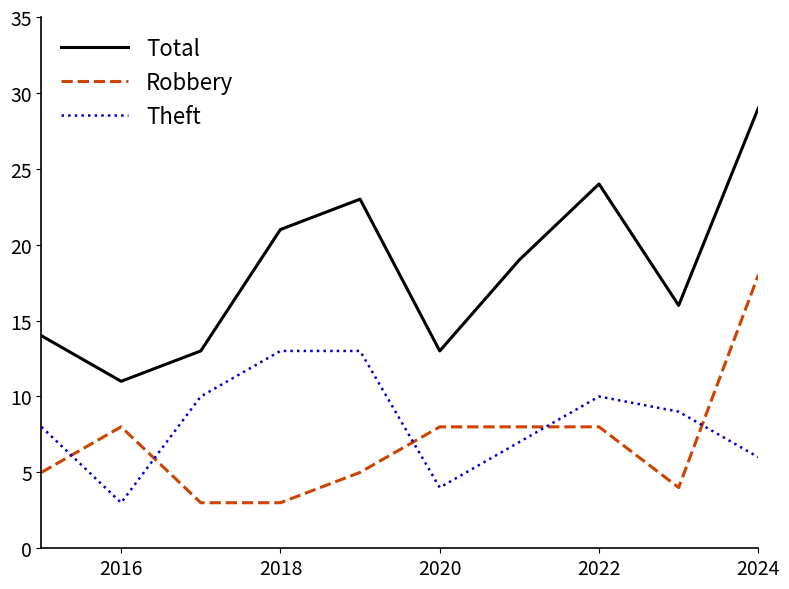

True or false: Robbery and Total intersect in this chart.

False